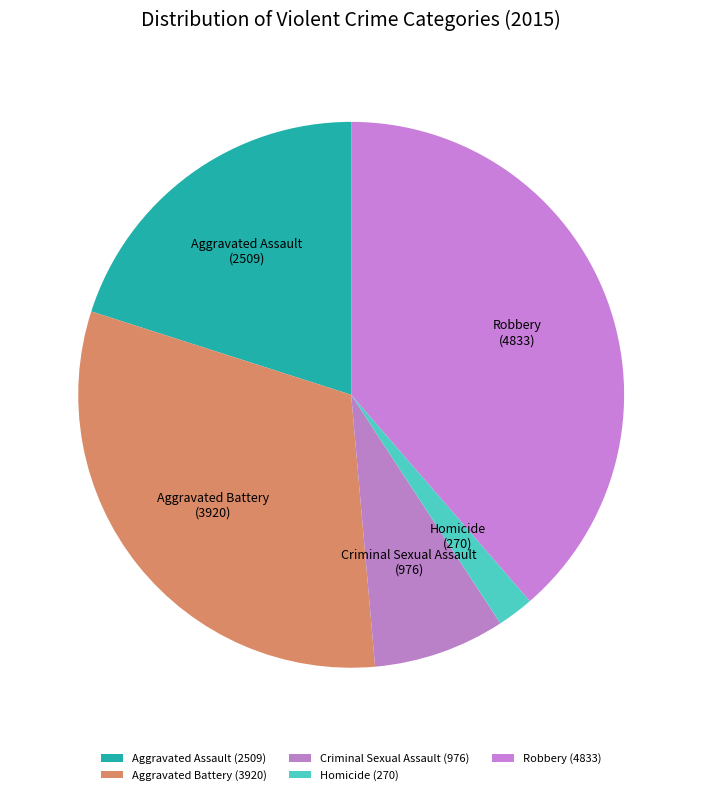

Which category has the biggest portion of the pie?

Robbery